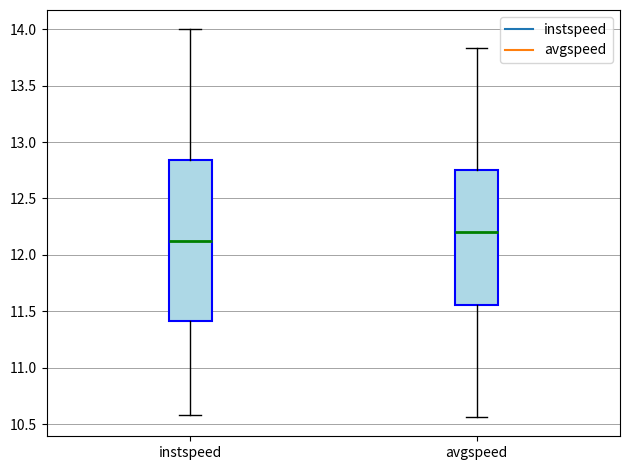

Reading left to right, read every box against the y-axis: the position of its median line, the range the box covers, and the ends of its whiskers. The values are not printed on the chart, so give them approximately, as read against the axis.

instspeed: median 12.15, box 11.40 to 12.85, whiskers 10.60 to 14.00
avgspeed: median 12.20, box 11.55 to 12.75, whiskers 10.55 to 13.85